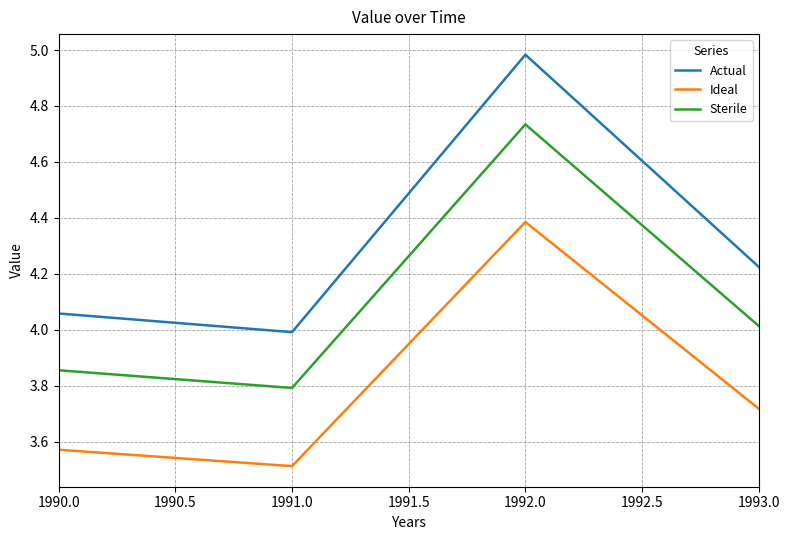

Which series has the widest spread of values?

Actual